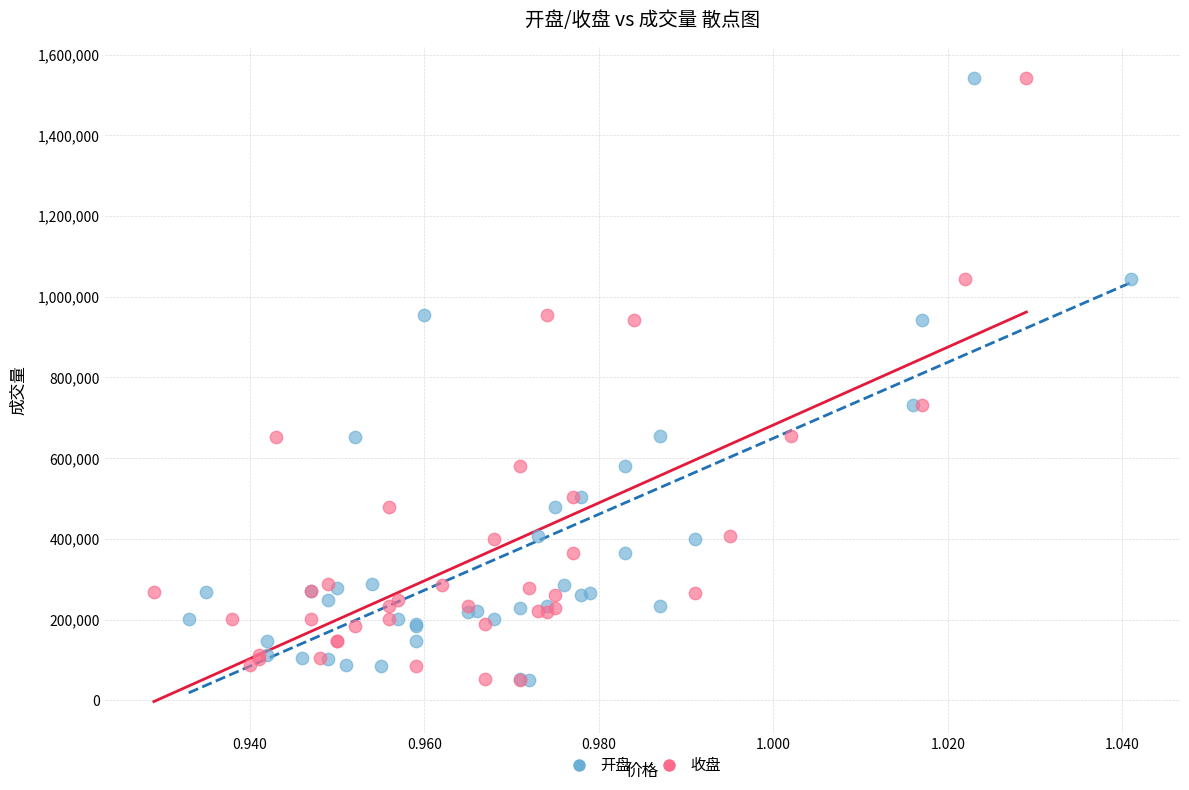

What are all the series names shown in the legend?

开盘, 收盘